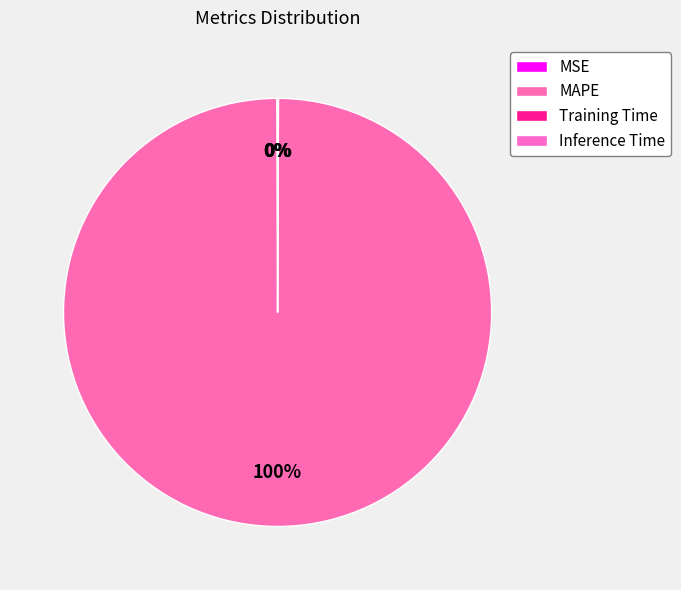

Rank the categories by value from highest to lowest.

MAPE, MSE, Training Time, Inference Time